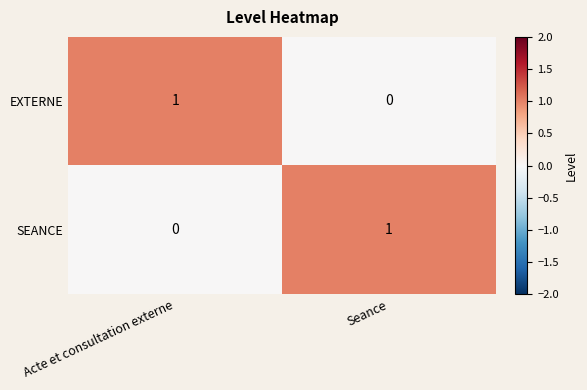

The value of EXTERNE at Seance is 0. True or false?

True